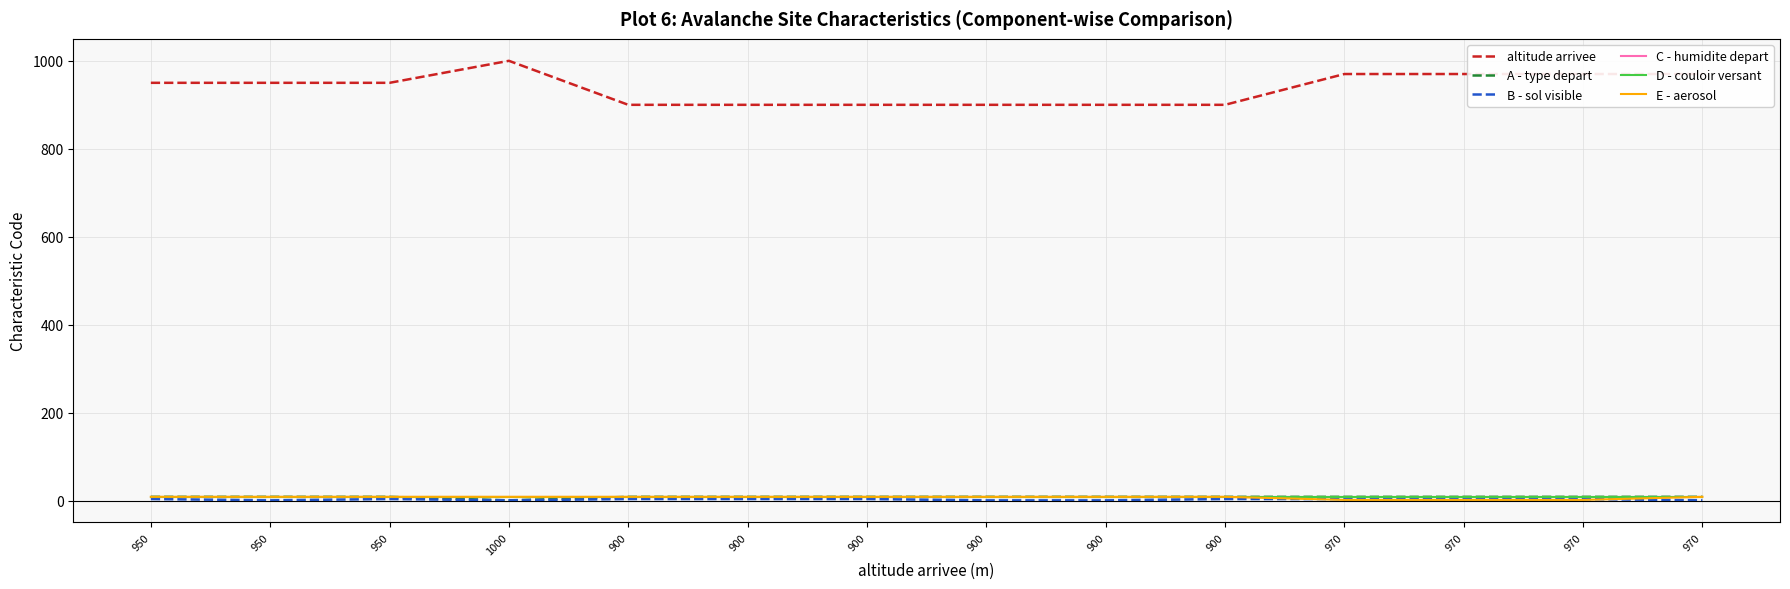

Is this an area chart (filled region under the line)?

No